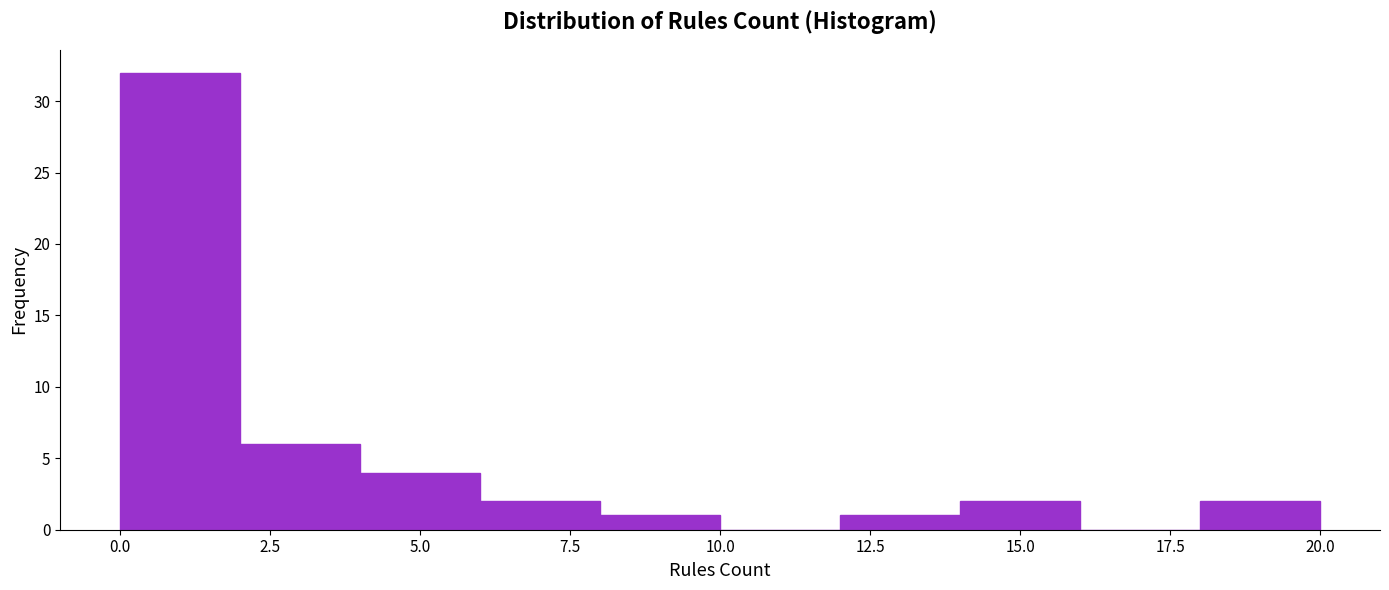

Which range on the x-axis has the tallest bar?

0 to 2